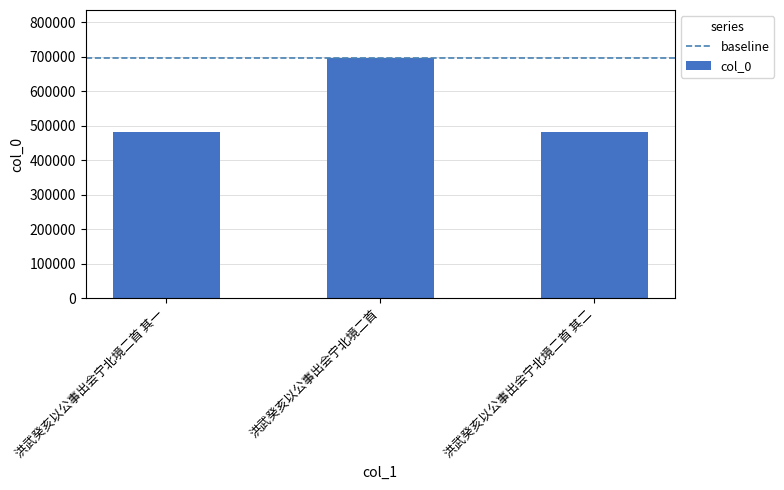

What position from the left is 洪武癸亥以公事出会宁北境二首?

2